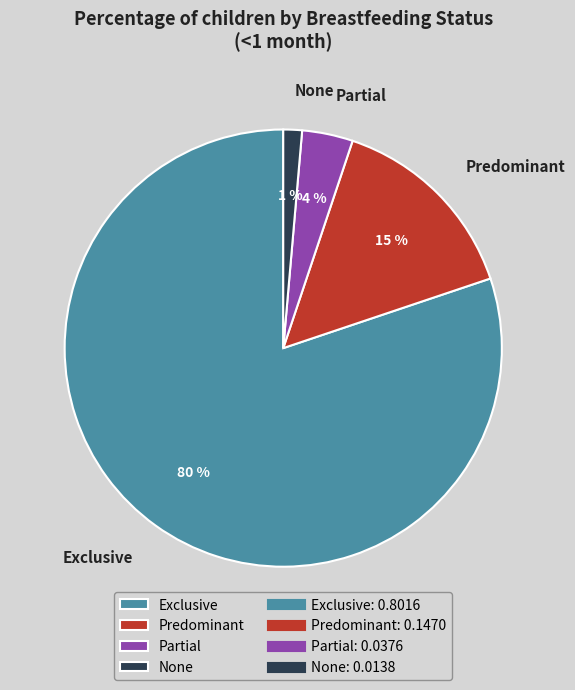

How many segments does this pie chart have?

4